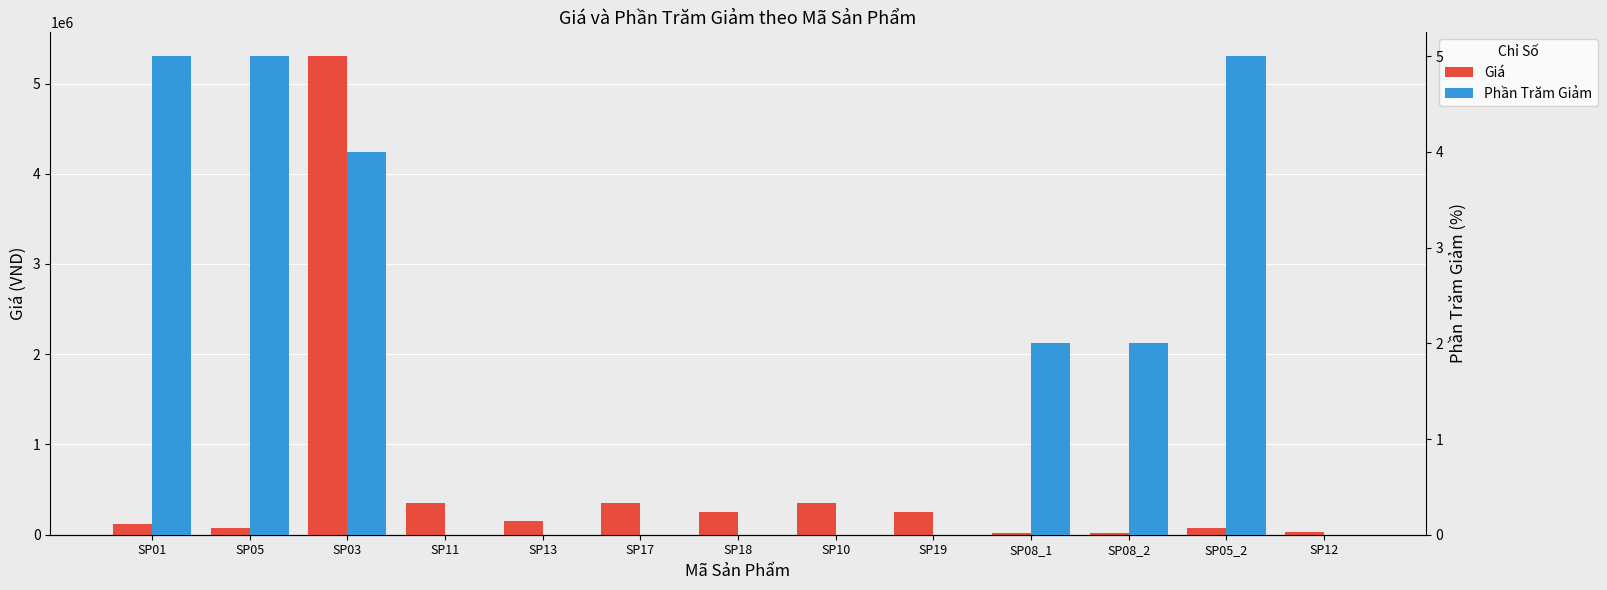

What is the value of the Phần Trăm Giảm bar at the 1st from the left?

5